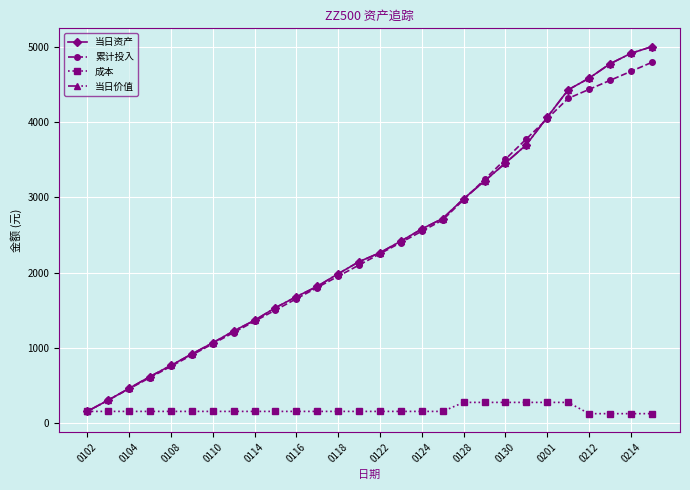

What is the maximum value for 当日价值?

5009.3